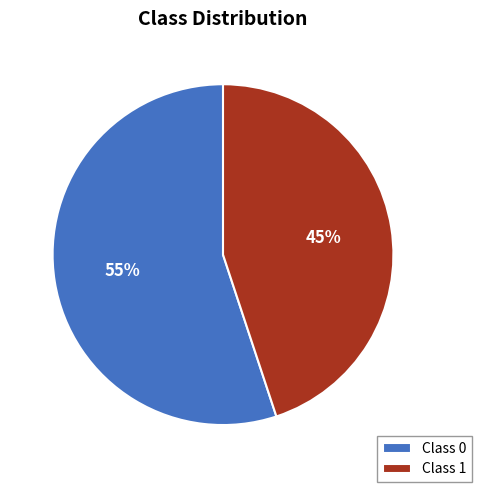

Is there any slice that represents more than half of the pie?

Yes